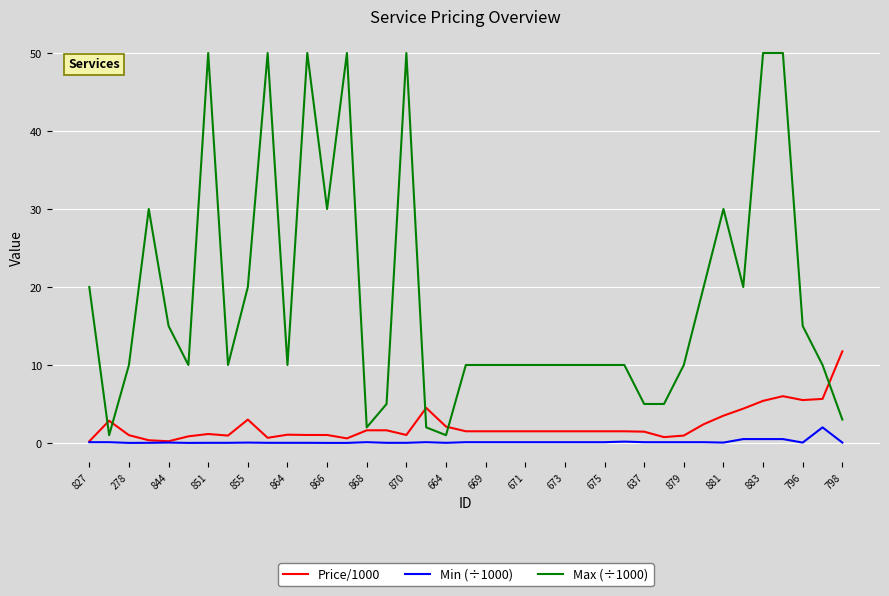

Which series has the largest total across all categories?

Max (÷1000)